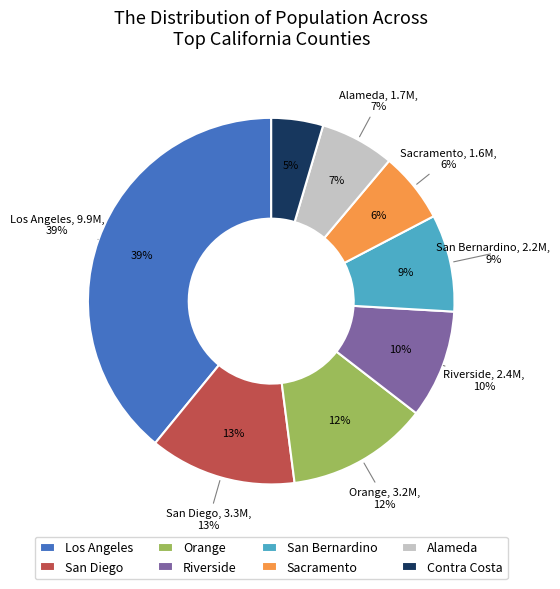

To the nearest percent, what is the average slice percentage?

12%